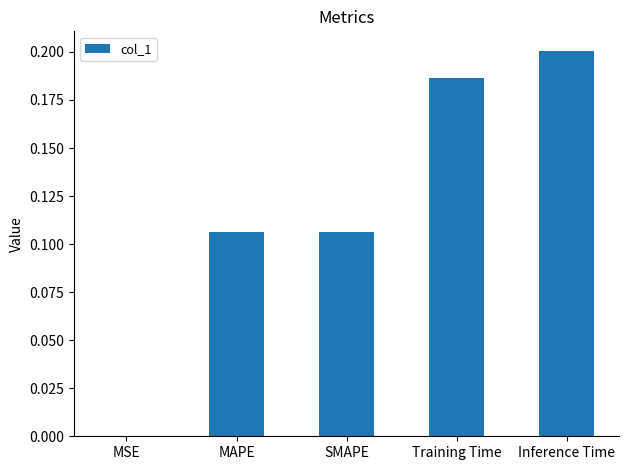

What is the sum of all values?

0.6